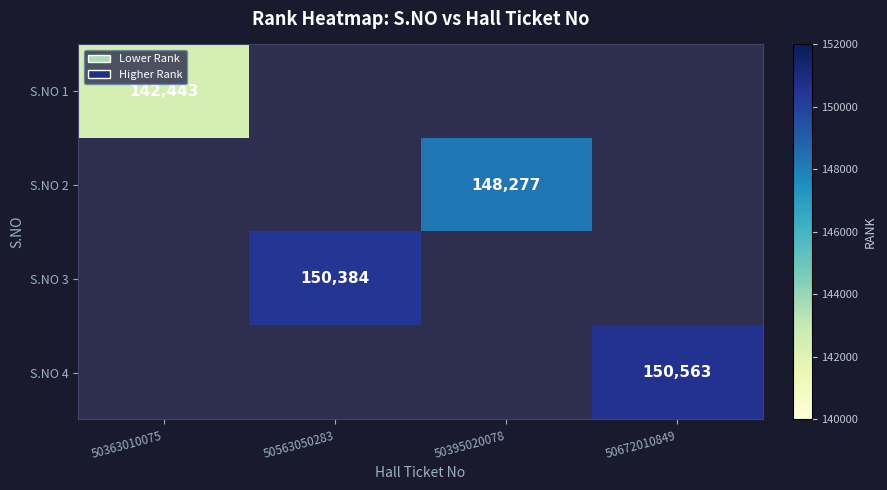

True or false: S.NO 3 has a value of 150384 at 50563050283.

True